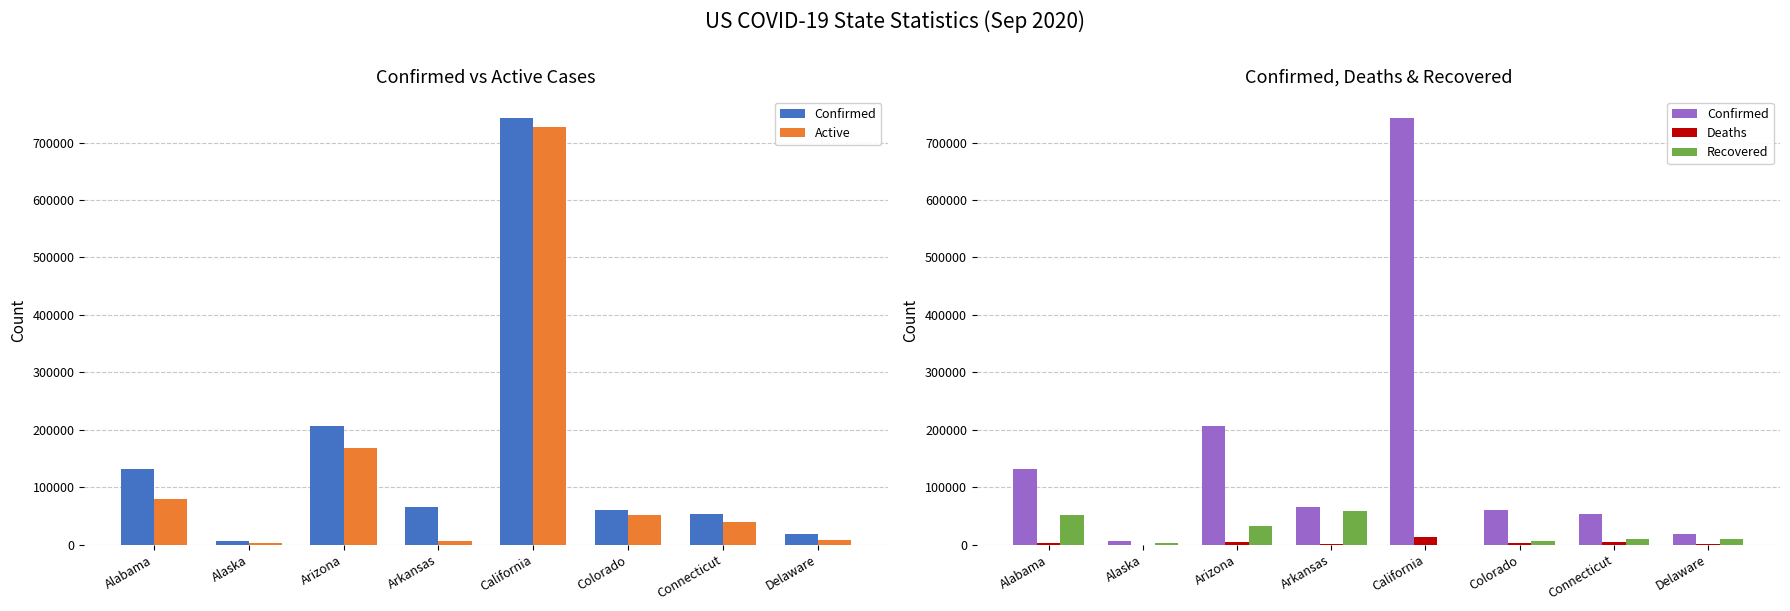

At how many categories does at least one series exceed 50785?

6